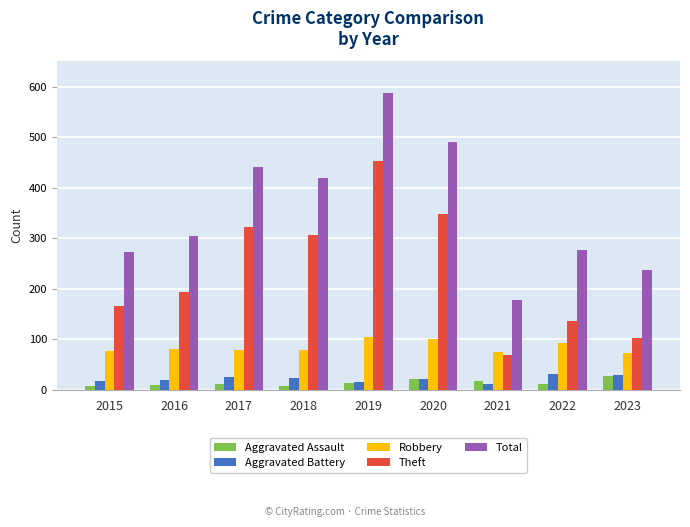

What is the greatest value displayed?

587